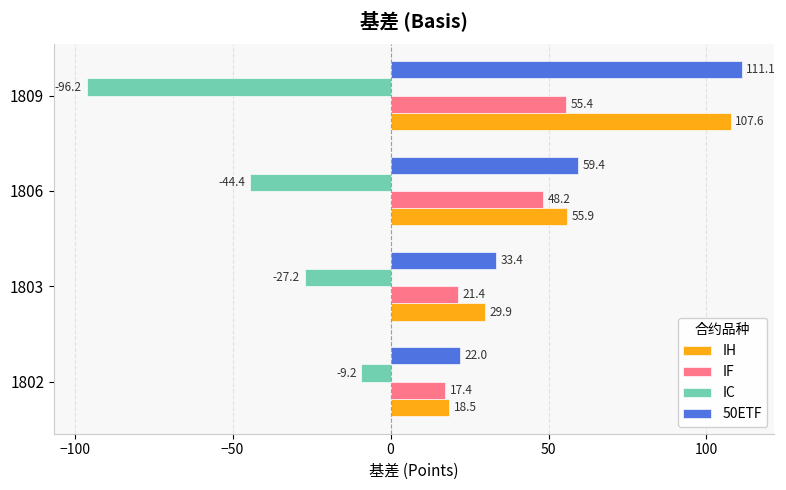

Where is IF nearest to the value 36?

1806